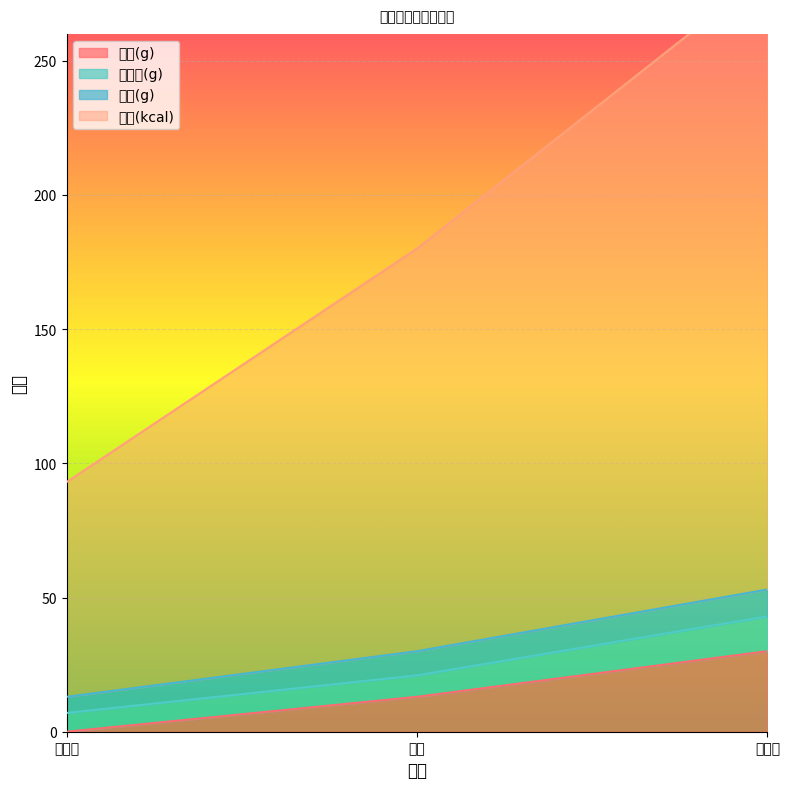

What is the maximum value for 碳水(g)?

30